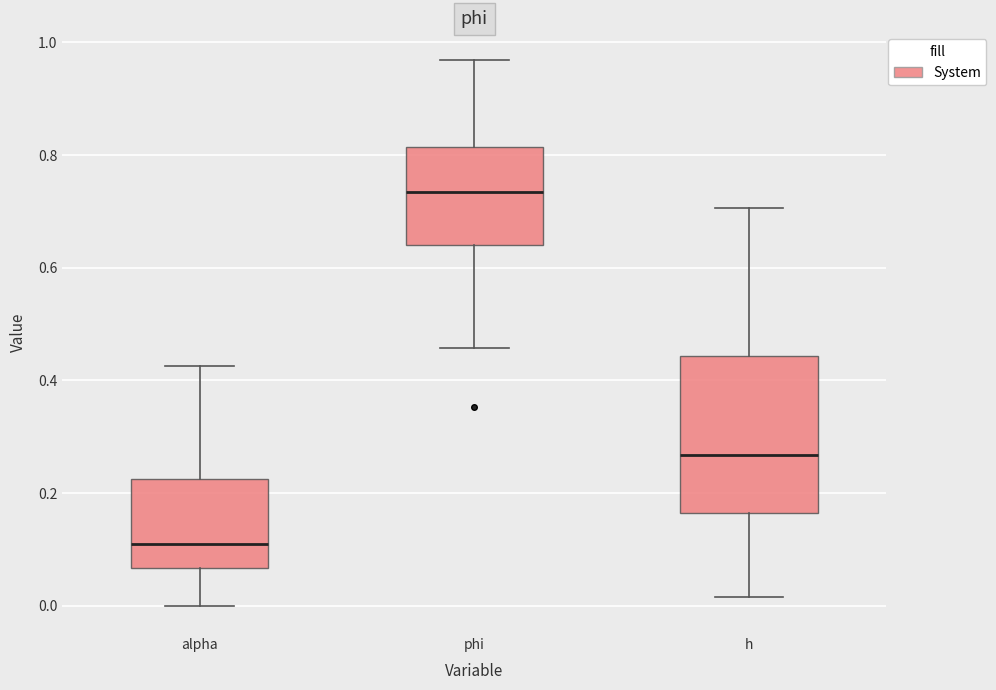

Which box has the highest median line?

phi